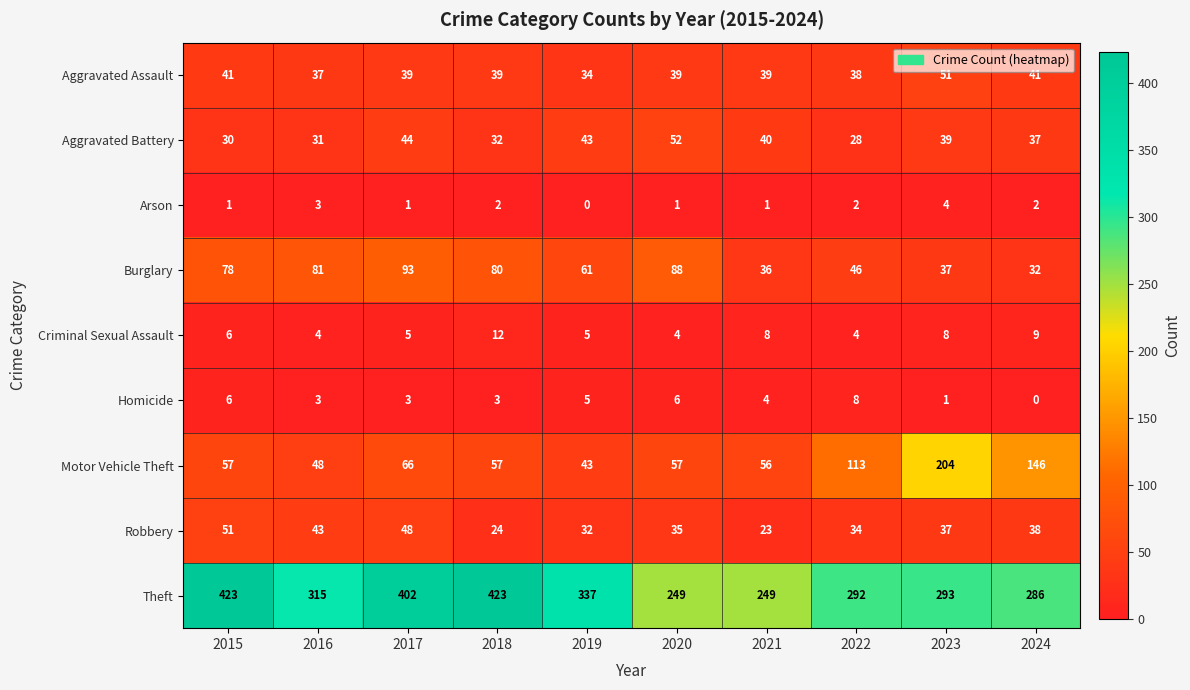

What is the difference between the second highest and minimum values in the Robbery series?

25